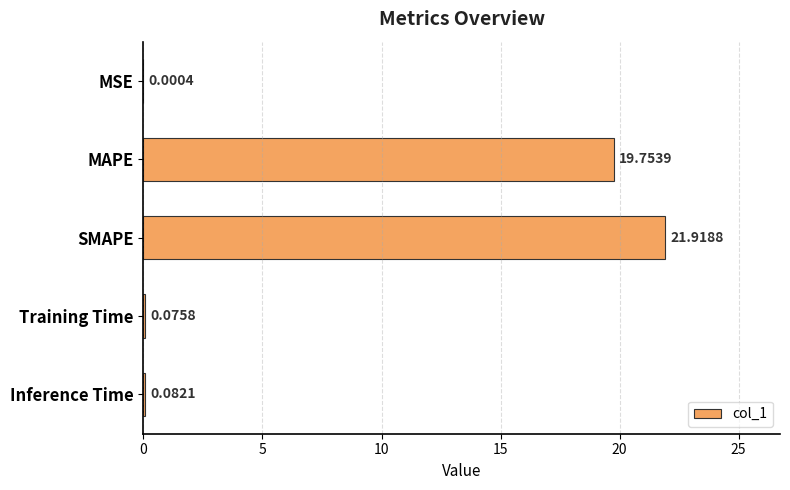

What is the sum of all values?

41.8